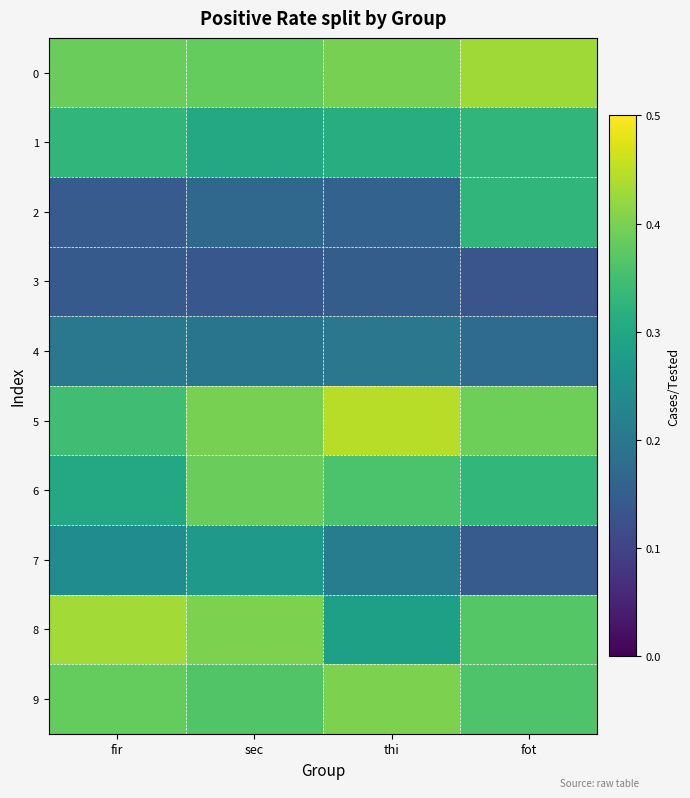

Rank the series at sec from highest to lowest value.

8, 5, 6, 0, 9, 1, 7, 4, 2, 3